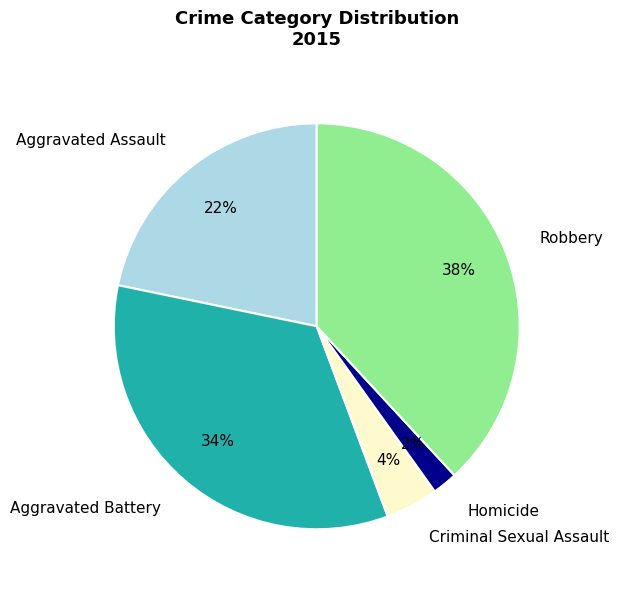

To the nearest percent, what portion does Aggravated Battery represent?

34%